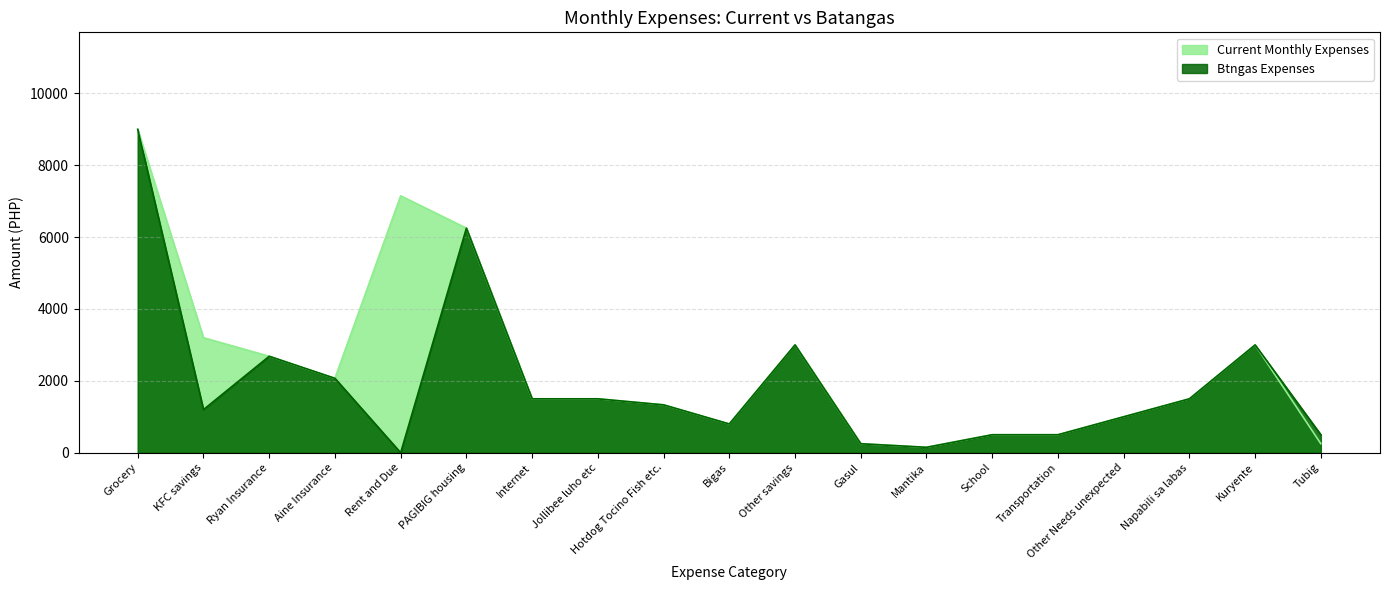

What is the sum of the Btngas Expenses values at Tubig and PAGIBIG housing?

6750